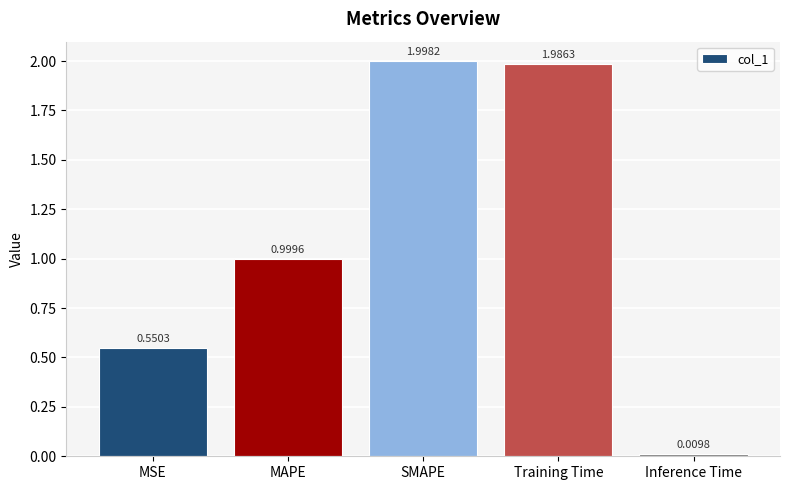

At which label is the value closest to 1?

MAPE